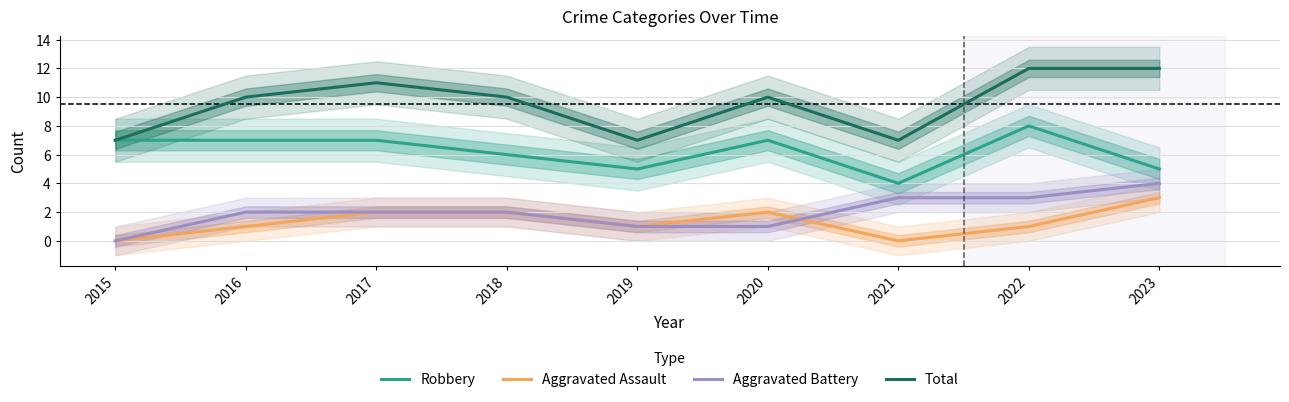

True or false: Robbery and Aggravated Assault cross at least once.

False